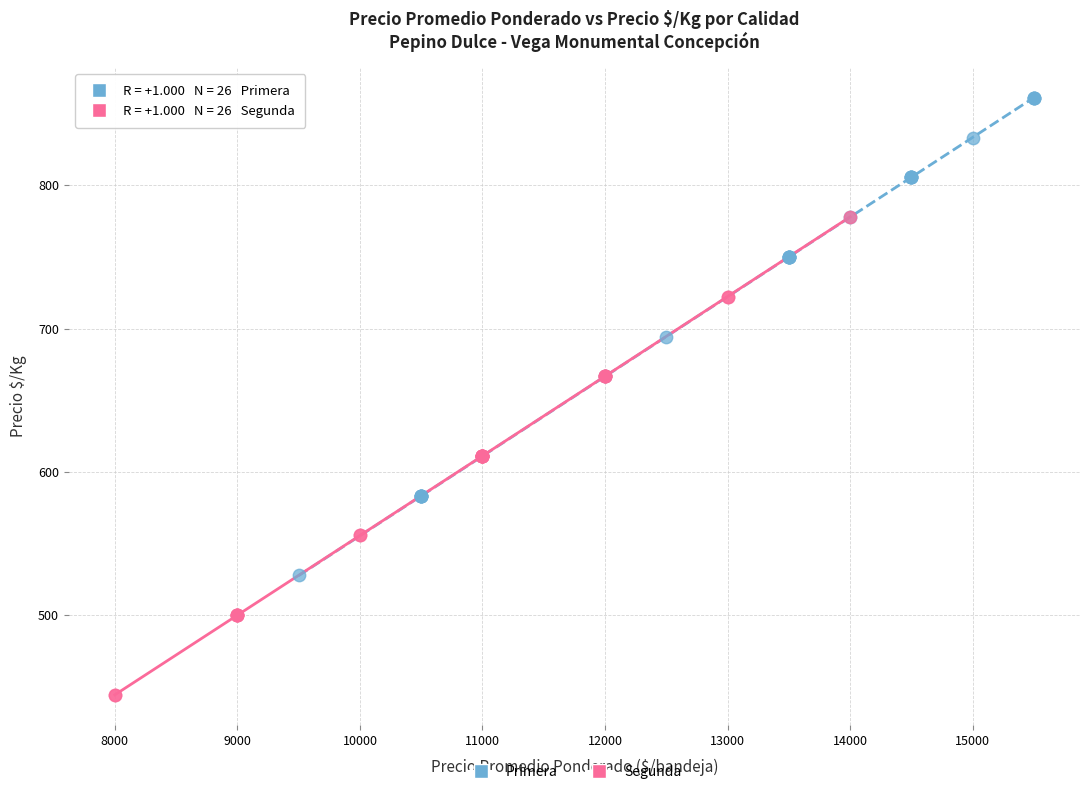

Which series contains the highest Y value?

Primera